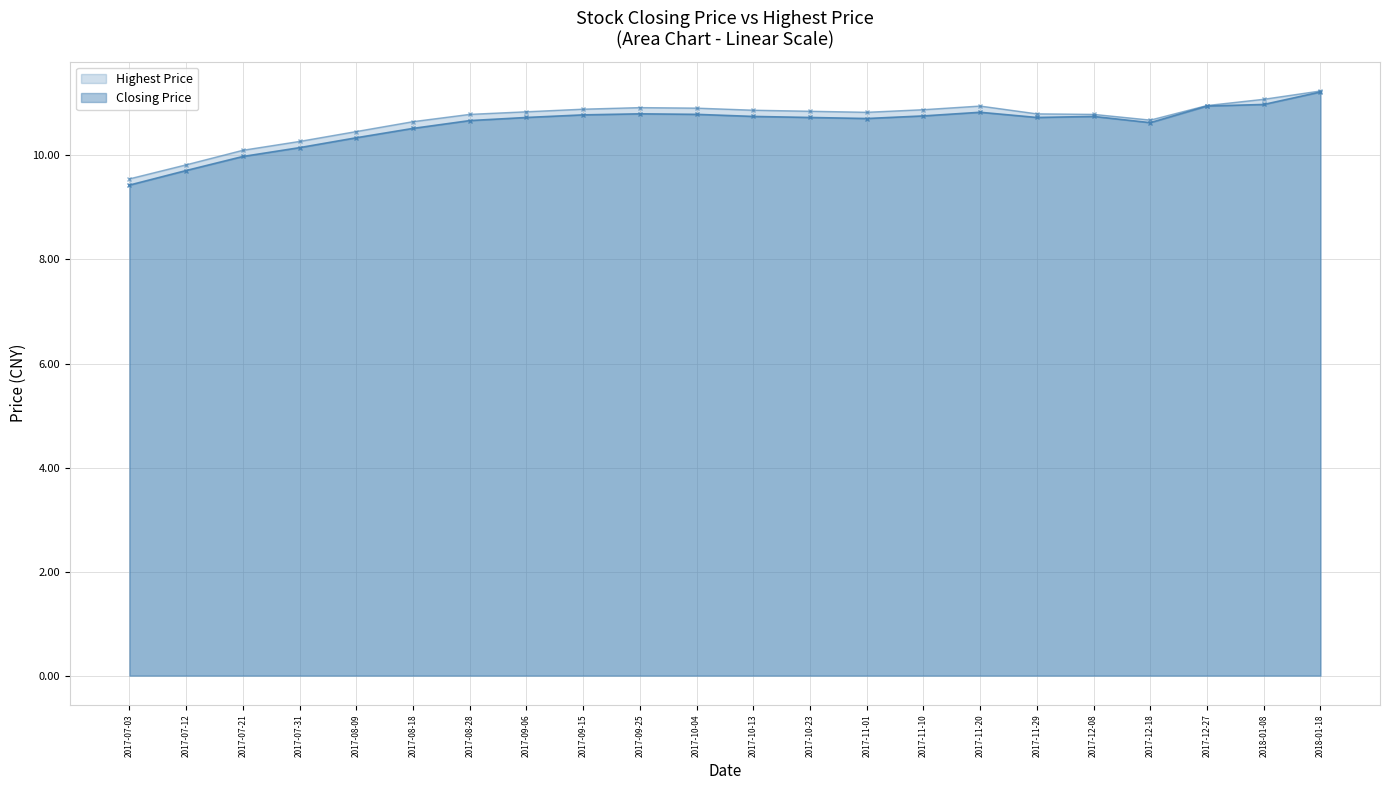

At how many categories does at least one series exceed 10?

20